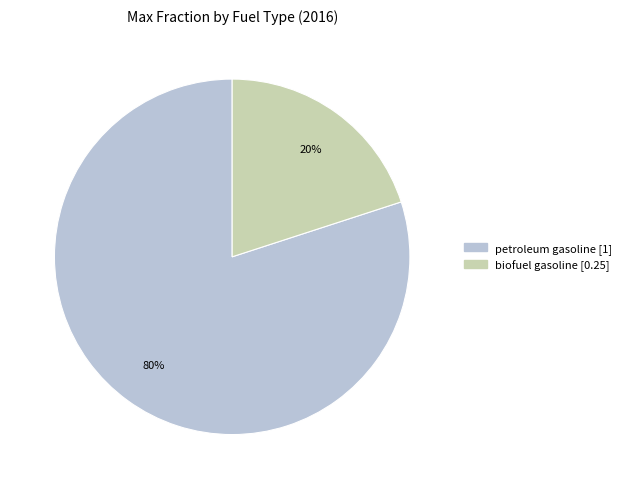

Does biofuel gasoline account for over 50% of the chart?

No